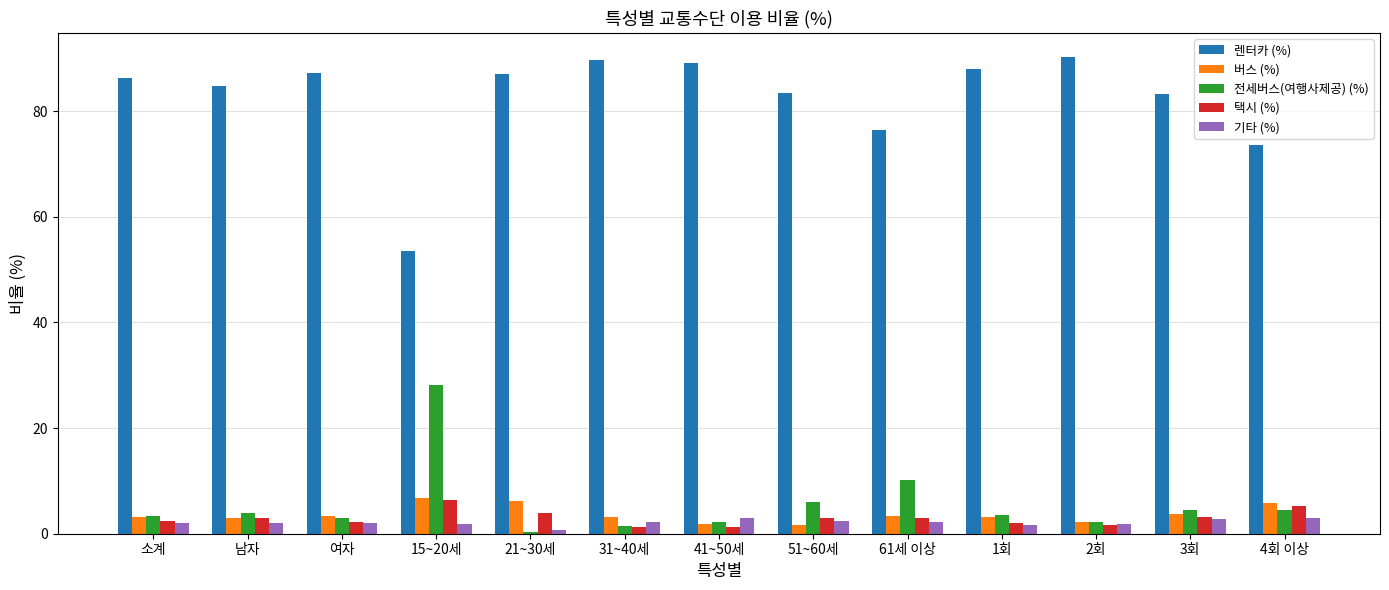

Where does the 렌터카 (%) series first go above 86?

소계